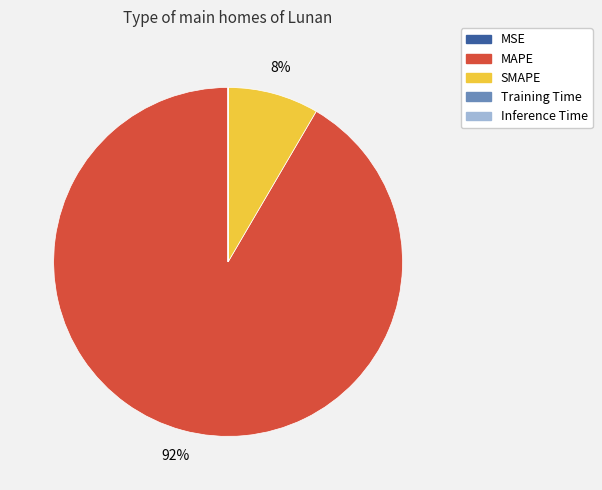

What is the largest slice in the pie chart?

MAPE